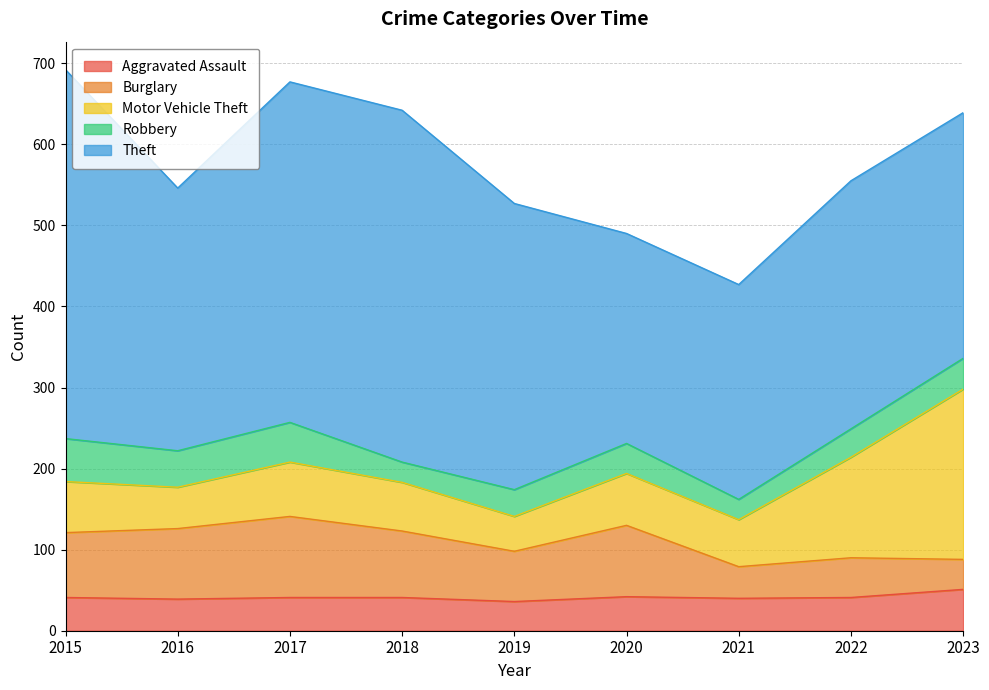

True or false: Robbery has more than 0 points higher than both neighbors.

True